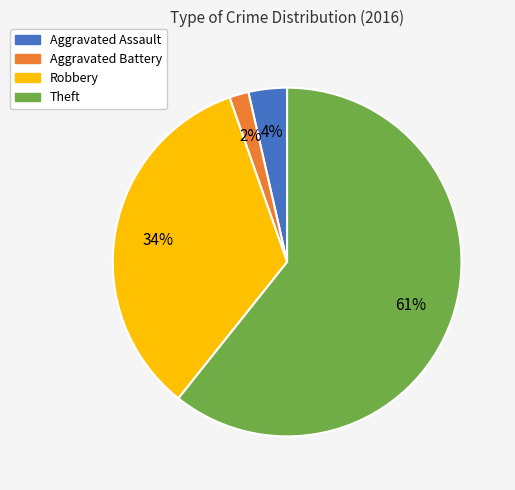

What percentage is the Robbery slice, to the nearest percent?

34%